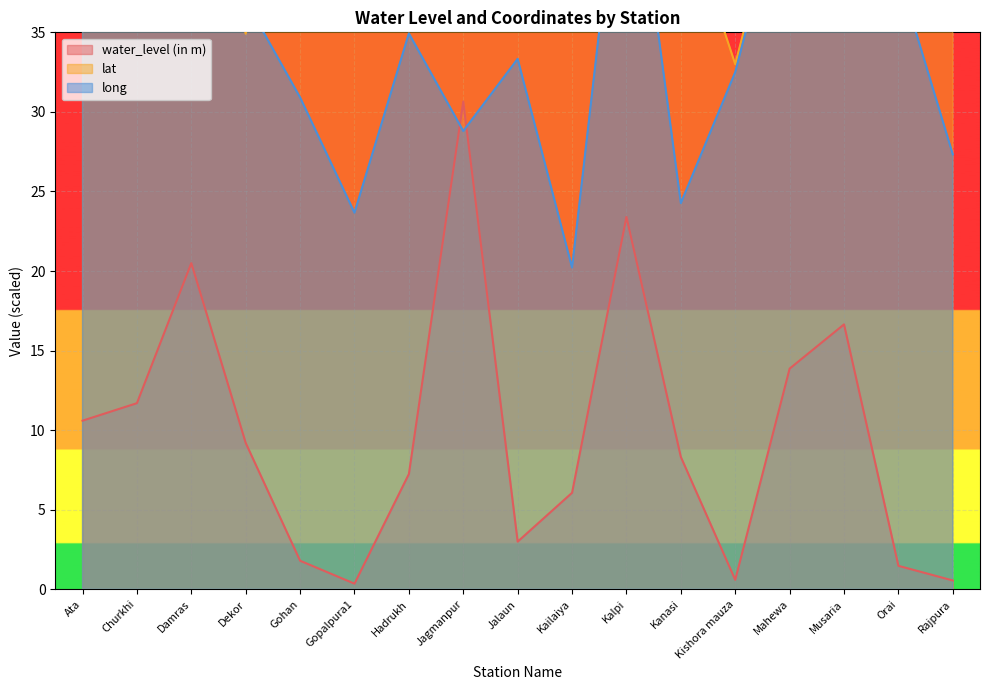

Reading right to left, transcribe all the data shown in this chart.

water_level (in m): 0.6	1.5	16.6	13.9	0.6	8.3	23.4	6.1	3.0	30.6	7.2	0.4	1.8	9.2	20.5	11.7	10.6
lat: 52.7	39.3	44.9	46.2	33.0	43.3	45.3	38.1	45.3	56.1	50.2	49.7	51.7	34.9	50.0	46.2	41.7
long: 27.3	38.7	40.1	45.7	32.5	24.3	50.0	20.2	33.3	28.8	34.9	23.7	30.9	37.0	40.1	40.6	43.7